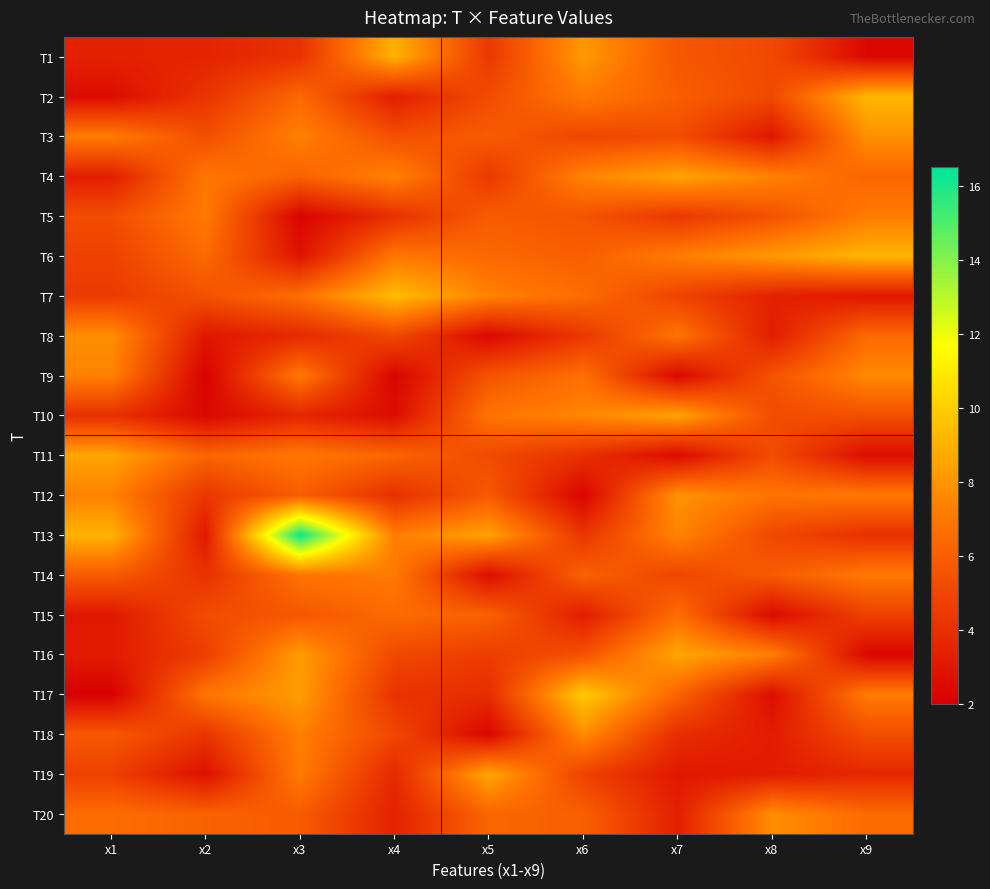

Reading left to right, what are all the values shown in this chart?

T1: x1=3.4	x2=3.5	x3=4.1	x4=9.0	x5=4.4	x6=8.2	x7=5.7	x8=5.1	x9=2.4
T2: x1=2.6	x2=4.2	x3=6.4	x4=3.3	x5=5.2	x6=7.1	x7=6.0	x8=5.1	x9=9.2
T3: x1=7.2	x2=5.3	x3=7.4	x4=5.4	x5=5.9	x6=5.0	x7=5.3	x8=3.0	x9=7.9
T4: x1=3.3	x2=7.0	x3=6.2	x4=7.4	x5=4.4	x6=7.4	x7=8.5	x8=7.4	x9=6.3
T5: x1=5.3	x2=7.1	x3=2.2	x4=4.0	x5=5.9	x6=5.5	x7=4.4	x8=5.5	x9=7.2
T6: x1=4.8	x2=6.5	x3=2.9	x4=7.0	x5=6.4	x6=6.0	x7=7.2	x8=8.2	x9=9.1
T7: x1=4.5	x2=5.4	x3=6.7	x4=9.4	x5=7.4	x6=6.6	x7=4.9	x8=3.4	x9=3.0
T8: x1=7.8	x2=3.0	x3=3.7	x4=5.1	x5=2.4	x6=4.3	x7=6.9	x8=3.3	x9=6.5
T9: x1=7.4	x2=2.1	x3=7.1	x4=2.2	x5=5.6	x6=6.7	x7=2.4	x8=5.5	x9=7.7
T10: x1=4.1	x2=2.4	x3=3.6	x4=2.6	x5=6.9	x6=7.5	x7=8.5	x8=5.2	x9=5.4
T11: x1=8.6	x2=6.3	x3=7.0	x4=6.3	x5=5.1	x6=4.1	x7=2.5	x8=5.3	x9=2.6
T12: x1=7.3	x2=4.3	x3=6.0	x4=4.0	x5=5.8	x6=2.2	x7=8.0	x8=6.9	x9=7.1
T13: x1=9.1	x2=3.0	x3=16.3	x4=7.2	x5=8.5	x6=4.3	x7=7.5	x8=5.1	x9=4.0
T14: x1=5.9	x2=4.1	x3=6.9	x4=7.1	x5=2.6	x6=6.1	x7=4.9	x8=5.9	x9=7.1
T15: x1=3.0	x2=5.2	x3=5.7	x4=6.5	x5=6.1	x6=3.2	x7=6.6	x8=2.5	x9=4.8
T16: x1=3.2	x2=4.6	x3=8.3	x4=5.1	x5=4.6	x6=5.4	x7=8.6	x8=7.3	x9=2.3
T17: x1=2.0	x2=6.9	x3=8.3	x4=4.1	x5=3.9	x6=9.9	x7=6.2	x8=2.6	x9=7.2
T18: x1=5.8	x2=4.3	x3=7.3	x4=5.0	x5=2.3	x6=7.7	x7=3.9	x8=3.2	x9=5.3
T19: x1=4.8	x2=2.7	x3=7.1	x4=3.7	x5=8.6	x6=4.8	x7=3.0	x8=3.2	x9=3.7
T20: x1=6.6	x2=6.2	x3=5.9	x4=3.4	x5=6.3	x6=6.0	x7=3.4	x8=7.8	x9=6.5